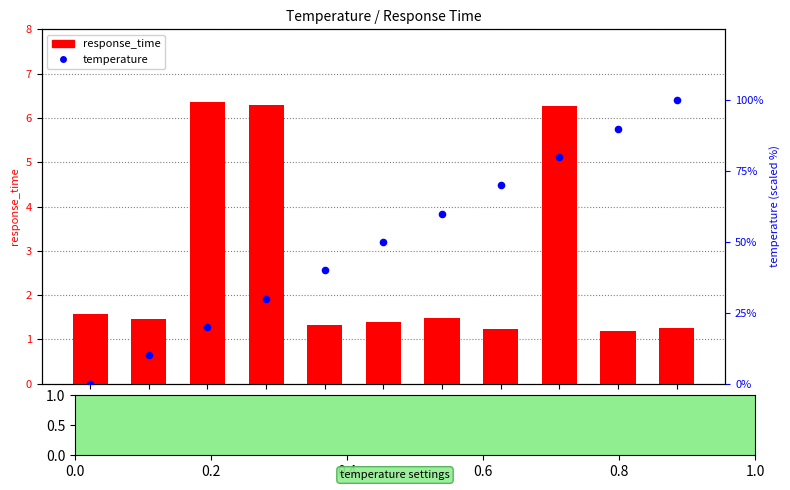

What are all the series names shown in the legend?

response_time, temperature